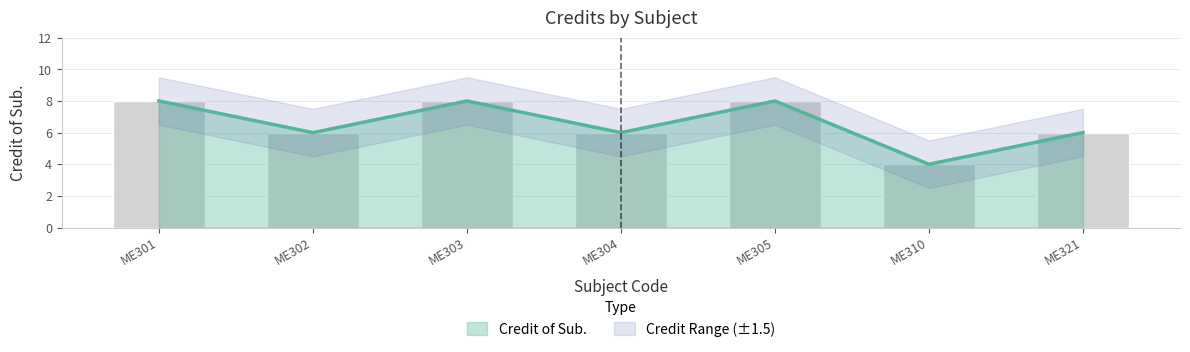

Does the chart contain any negative values?

No